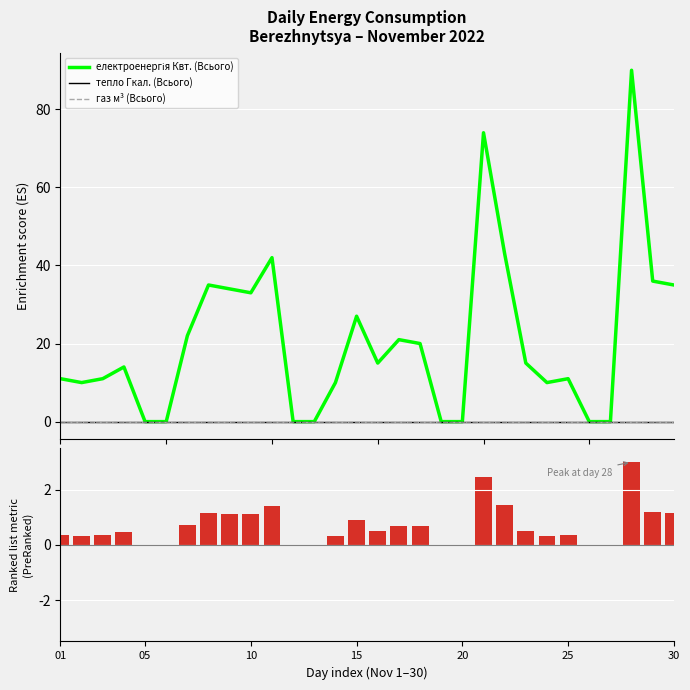

Reading left to right, transcribe all the data shown in this chart.

електроенергія Квт. (Всього): 11.0	10.0	11.0	14.0	0.0	0.0	22.0	35.0	34.0	33.0	42.0	0.0	0.0	10.0	27.0	15.0	21.0	20.0	0.0	0.0	74.0	43.0	15.0	10.0	11.0	0.0	0.0	90.0	36.0	35.0
тепло Гкал. (Всього): 0.0	0.0	0.0	0.0	0.0	0.0	0.0	0.0	0.0	0.0	0.0	0.0	0.0	0.0	0.0	0.0	0.0	0.0	0.0	0.0	0.0	0.0	0.0	0.0	0.0	0.0	0.0	0.0	0.0	0.0
газ м³ (Всього): 0.0	0.0	0.0	0.0	0.0	0.0	0.0	0.0	0.0	0.0	0.0	0.0	0.0	0.0	0.0	0.0	0.0	0.0	0.0	0.0	0.0	0.0	0.0	0.0	0.0	0.0	0.0	0.0	0.0	0.0
Ranked metric (electricity): 0.4	0.3	0.4	0.5	0.0	0.0	0.7	1.2	1.1	1.1	1.4	0.0	0.0	0.3	0.9	0.5	0.7	0.7	0.0	0.0	2.5	1.4	0.5	0.3	0.4	0.0	0.0	3.0	1.2	1.2